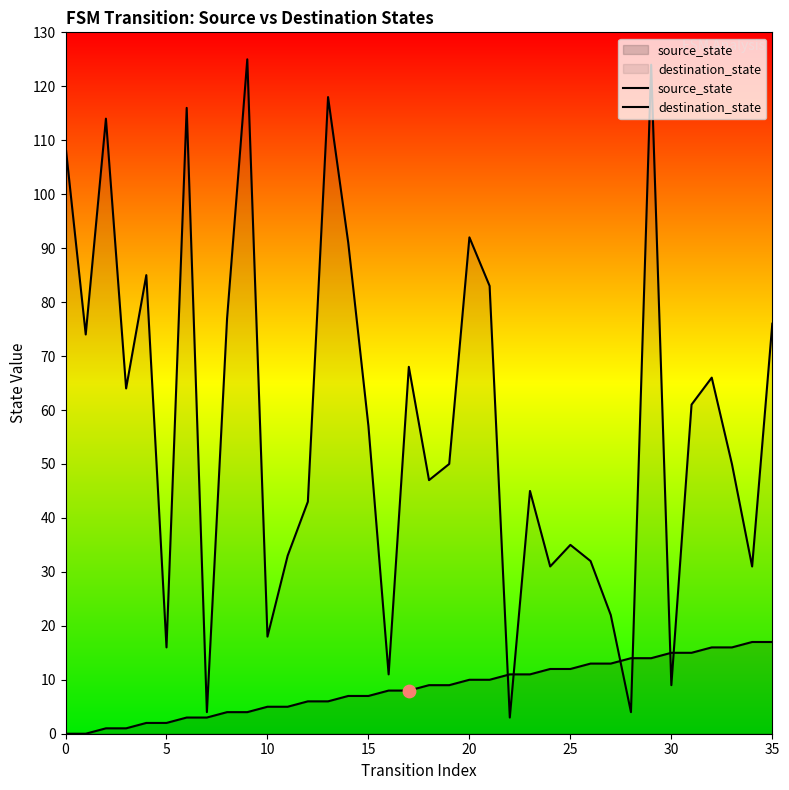

Which series contains the highest Y value?

destination_state